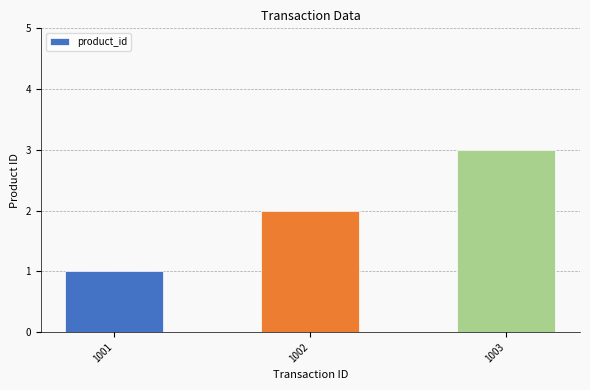

What is the value of the 2nd bar from the left?

2